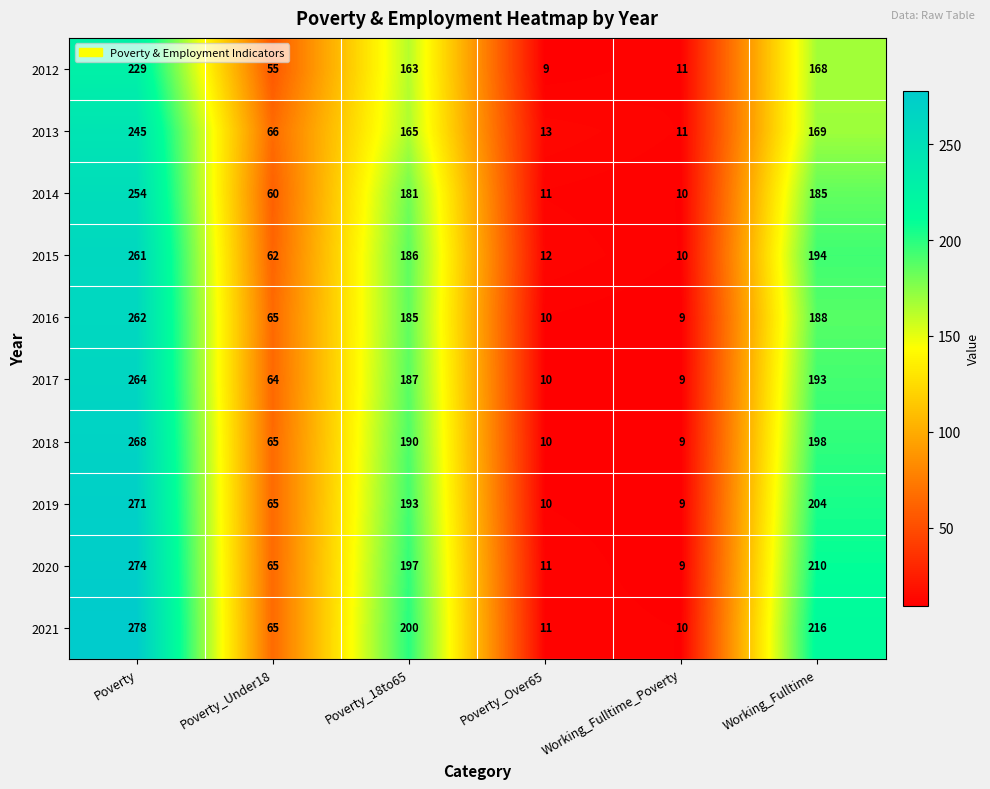

What is the average value of the 2012 series?

106